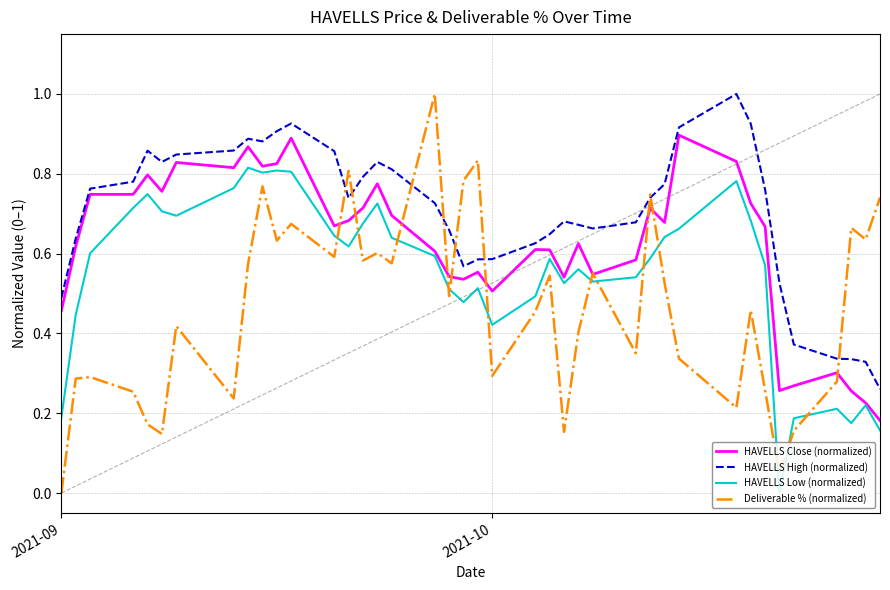

Which series has the largest range (max minus min)?

Deliverable % (normalized)